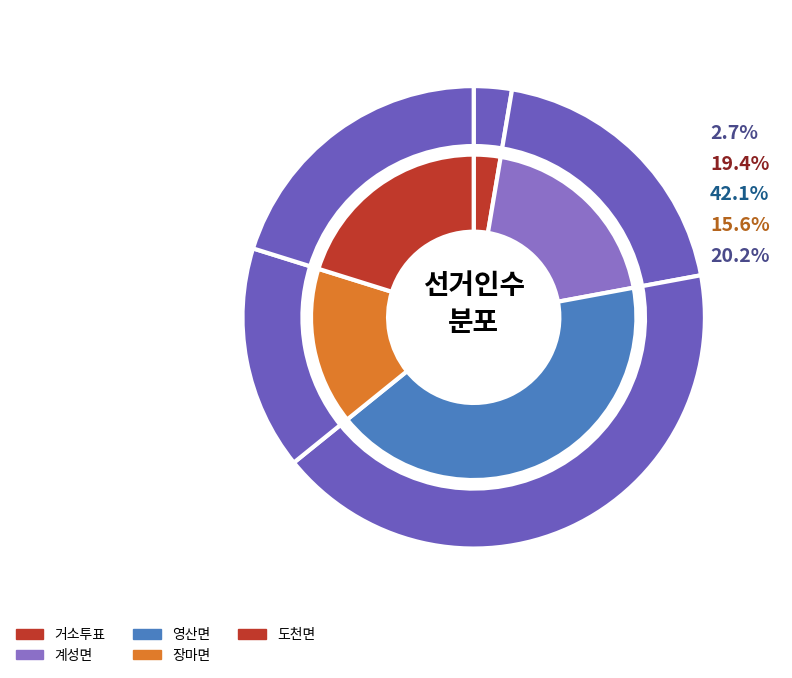

Combined, do 도천면 and 거소투표 account for over 50%?

No